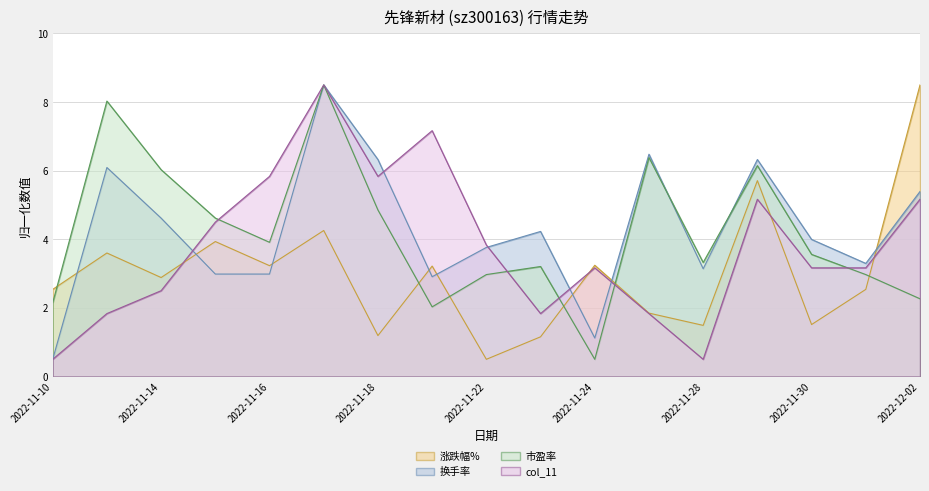

What position from the right is 2022-11-17?

12